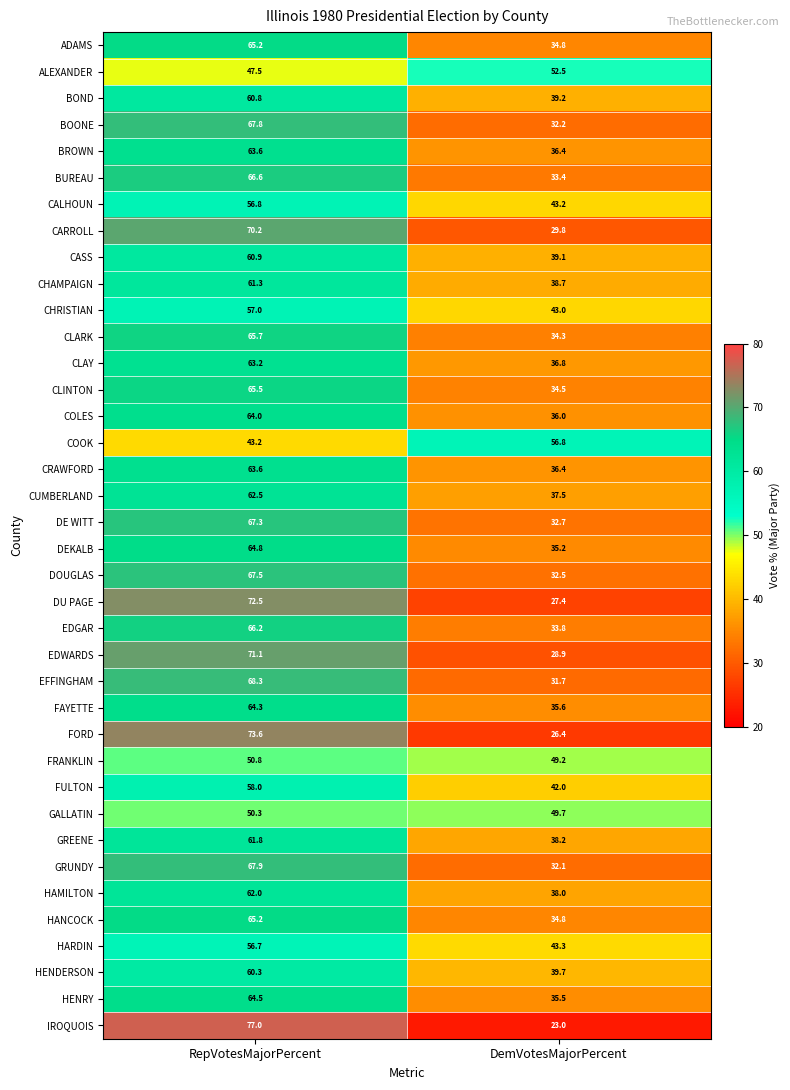

What is the sum of the CLARK values at DemVotesMajorPercent and RepVotesMajorPercent?

100.0